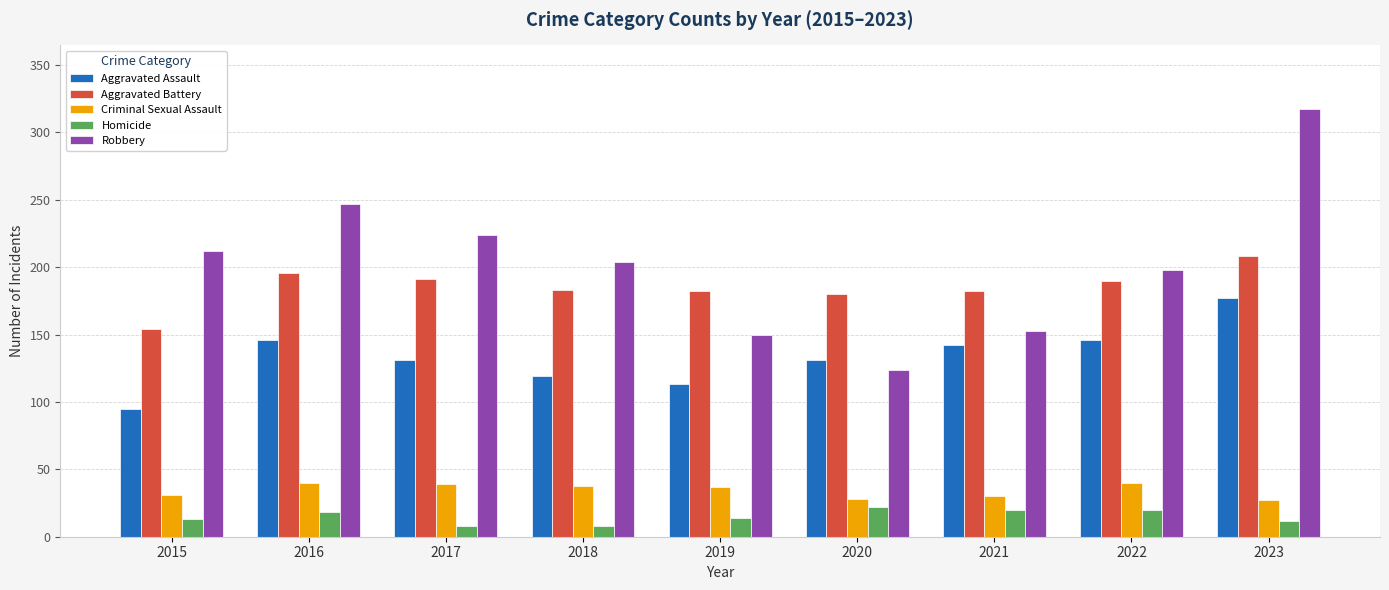

Which category has the lowest value in the Robbery series?

2020